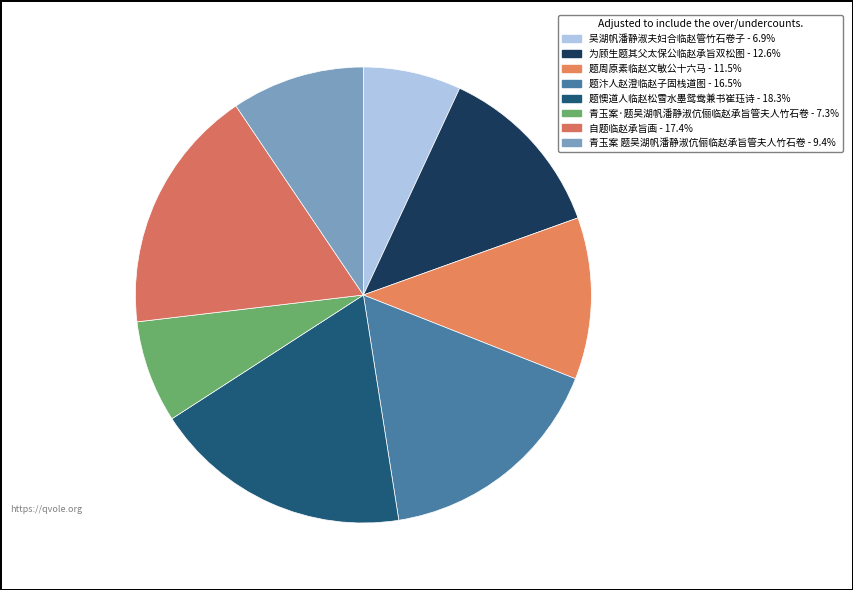

Does any single category account for the majority?

No